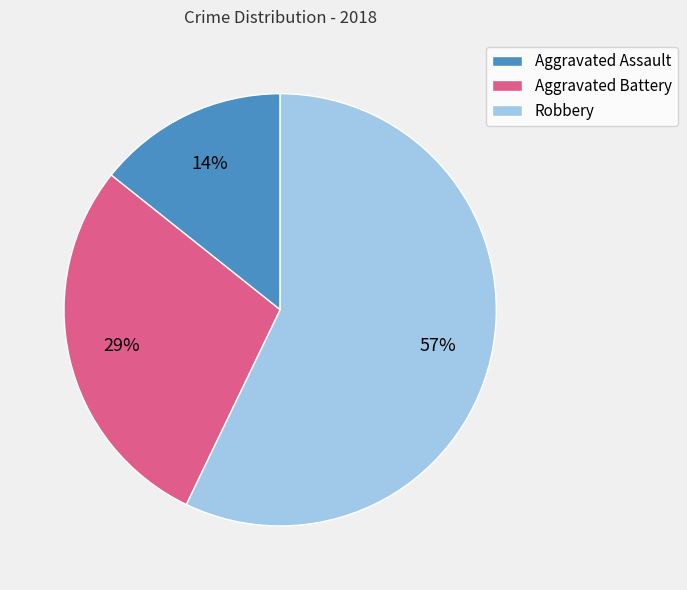

Count the number of slices in the pie.

3